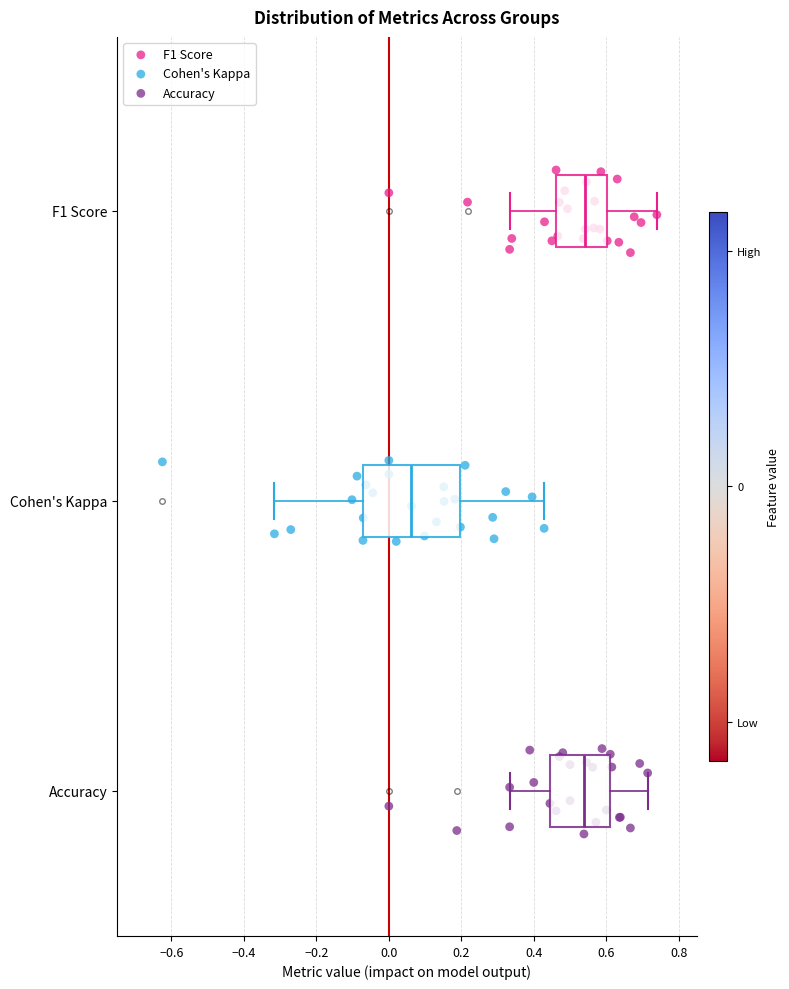

Which box is the widest, from its left edge to its right edge?

Cohen's Kappa